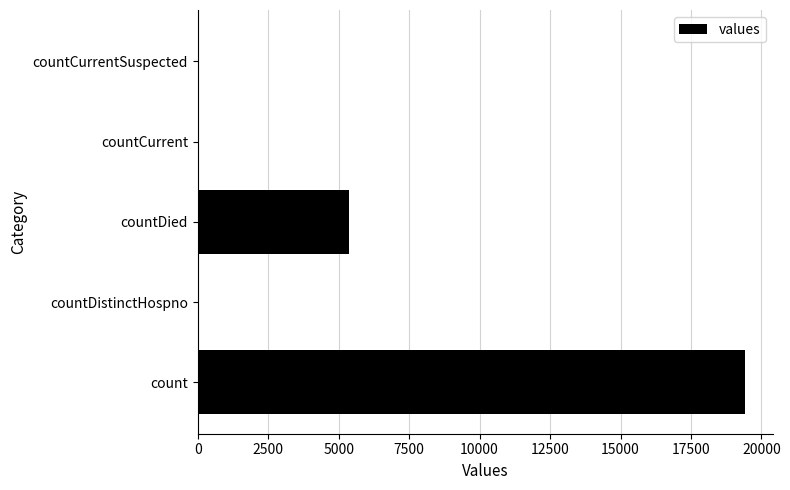

At which label is the value closest to 9710?

countDied